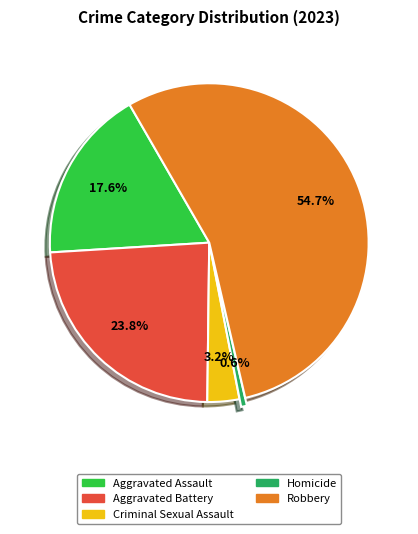

Is there any slice that represents more than half of the pie?

Yes